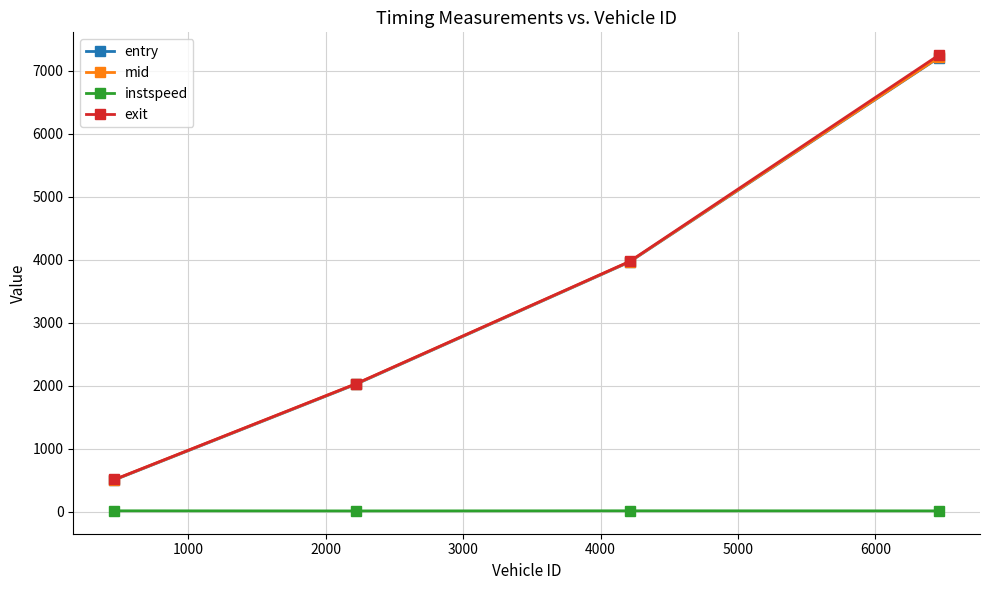

What is the maximum value shown in the chart?

7248.2